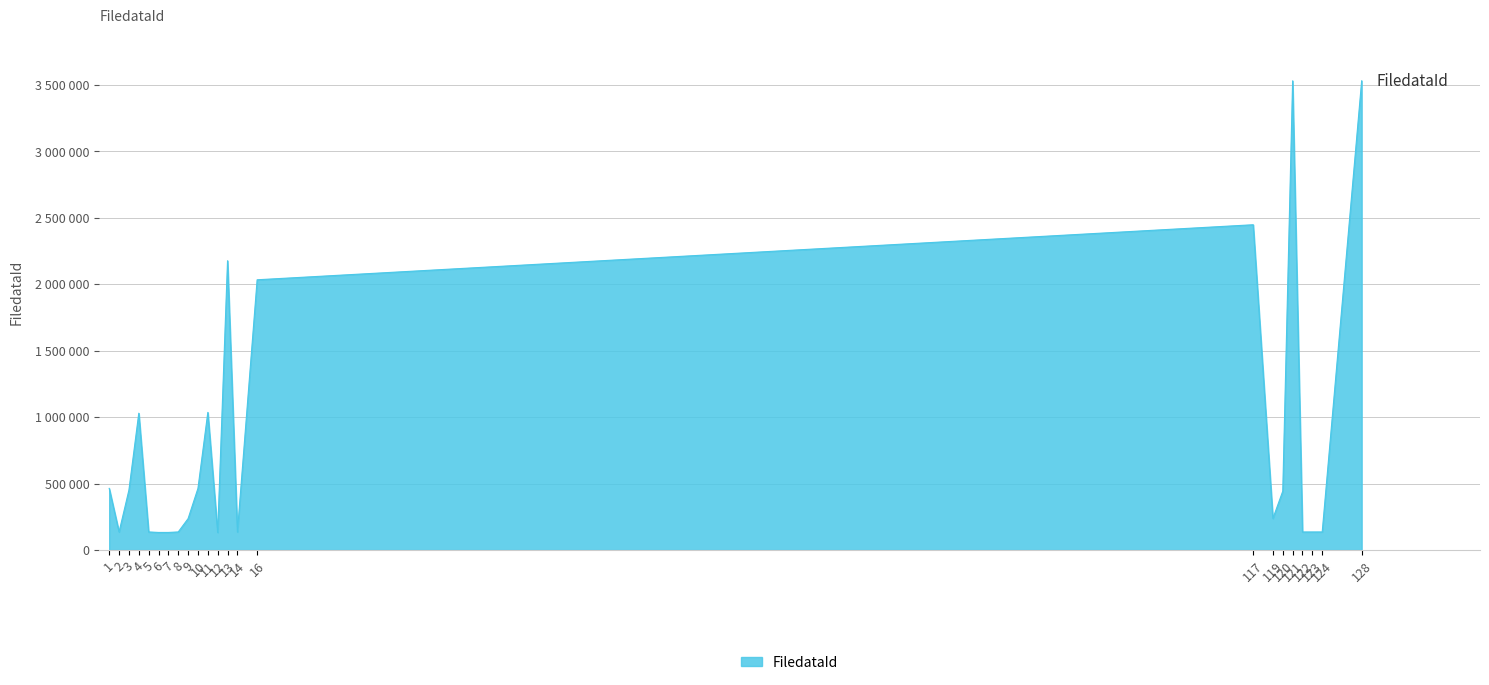

Does the chart have visible grid lines?

Yes